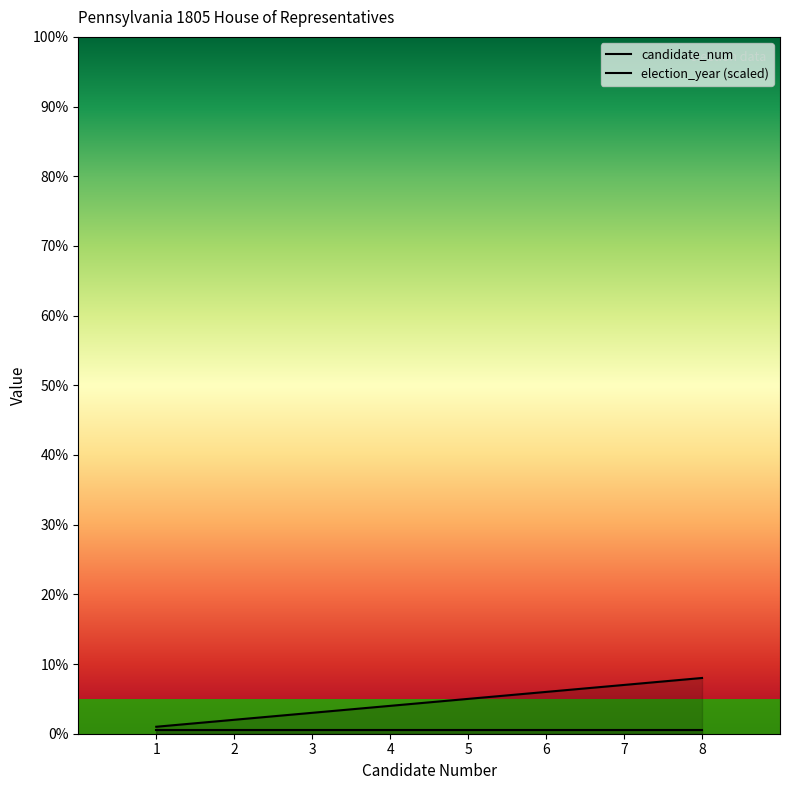

Does the chart have visible grid lines?

No